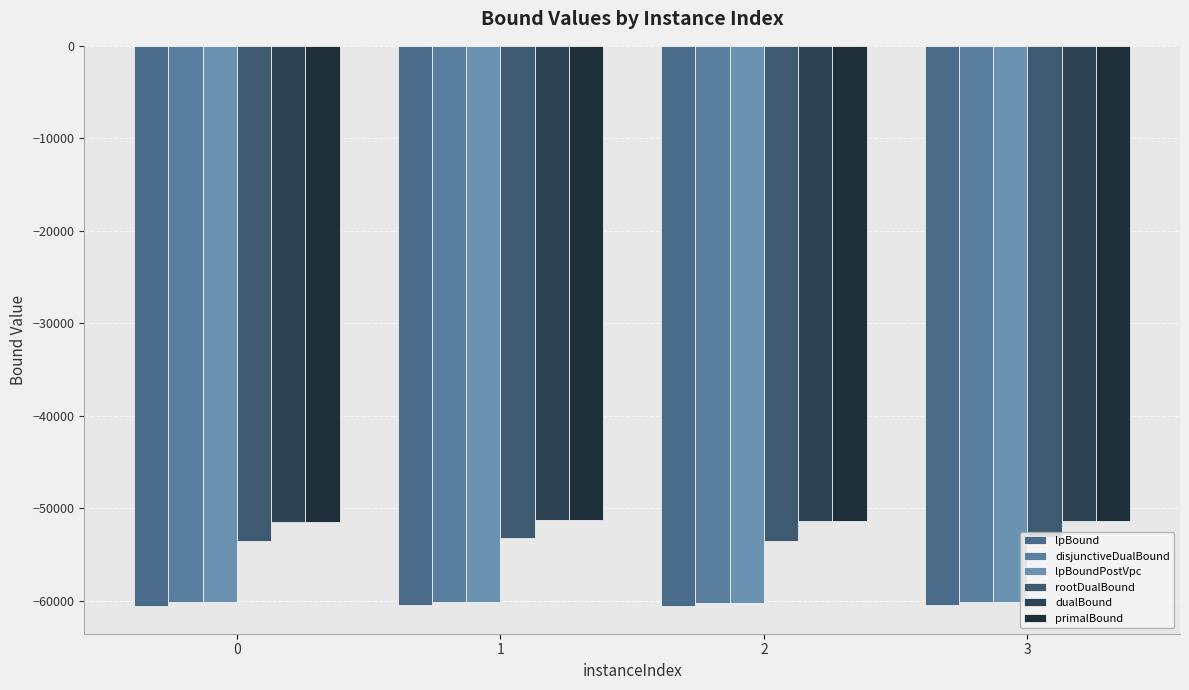

What is the total value across all series at 2?

-337249.2